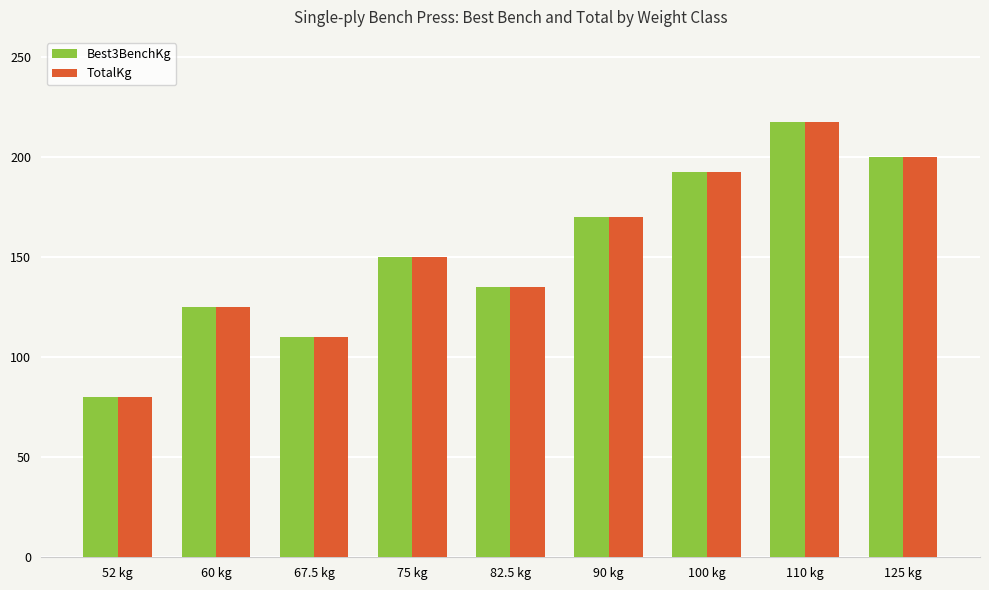

List the labels in order of Best3BenchKg value, largest first.

110 kg, 125 kg, 100 kg, 90 kg, 75 kg, 82.5 kg, 60 kg, 67.5 kg, 52 kg